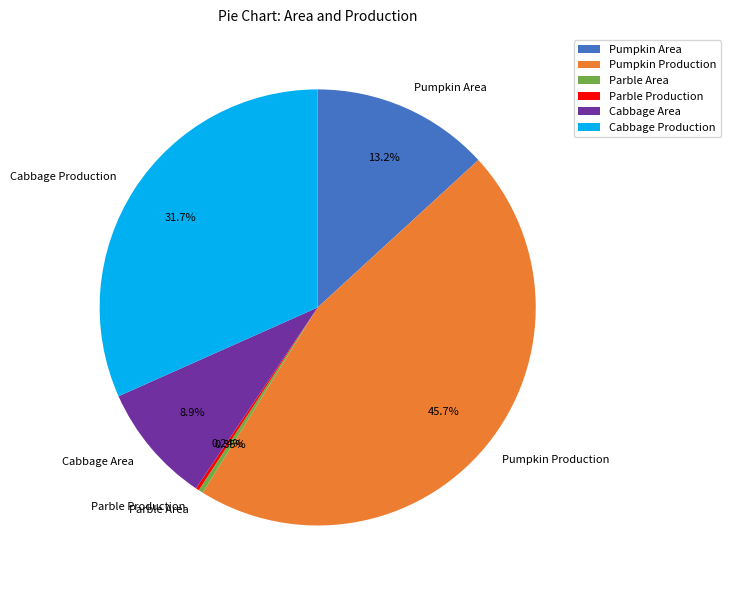

Is it true that Pumpkin Production is 39% of the pie?

False